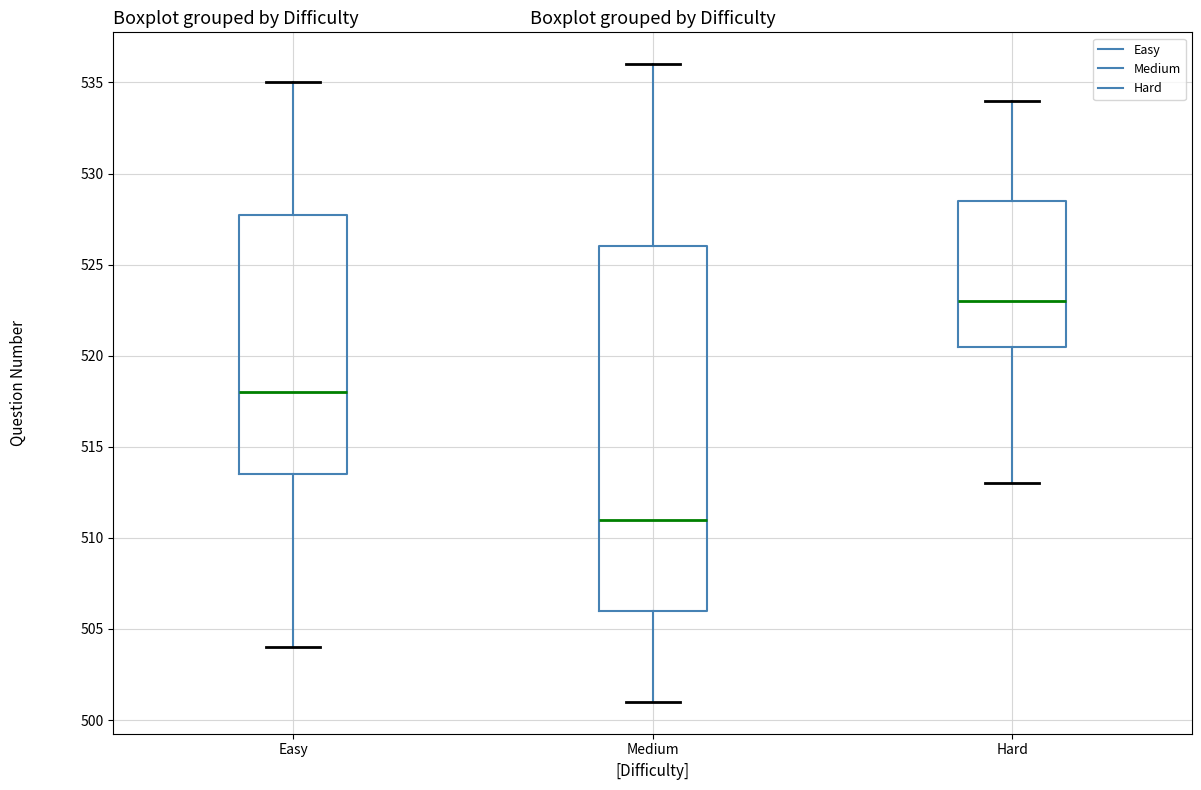

Where is the upper edge of the box for Medium on the y-axis? The values are not printed on the chart, so give them approximately, as read against the axis.

526.0